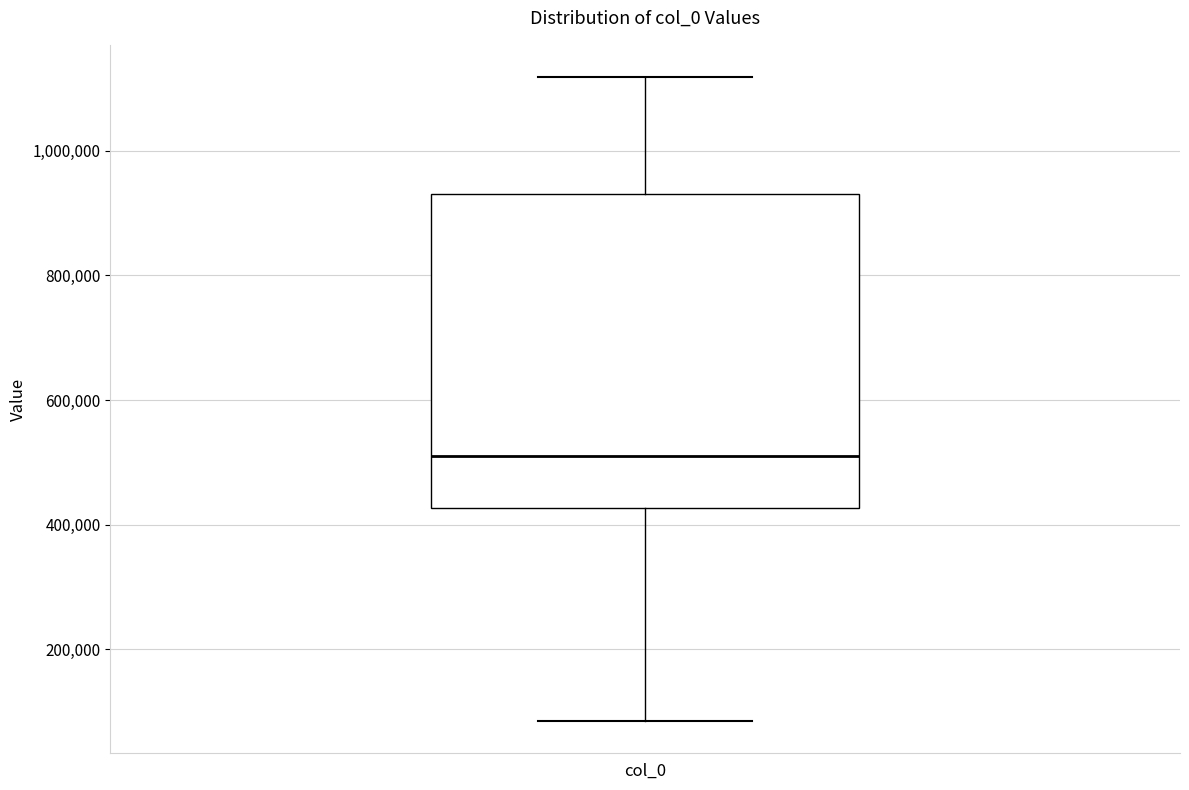

Transcribe this box plot: give where the median line is, the range the box spans, and where the two whiskers end, as read against the y-axis. The values are not printed on the chart, so give them approximately, as read against the axis.

median 500000, box 420000 to 940000, whiskers 80000 to 1120000